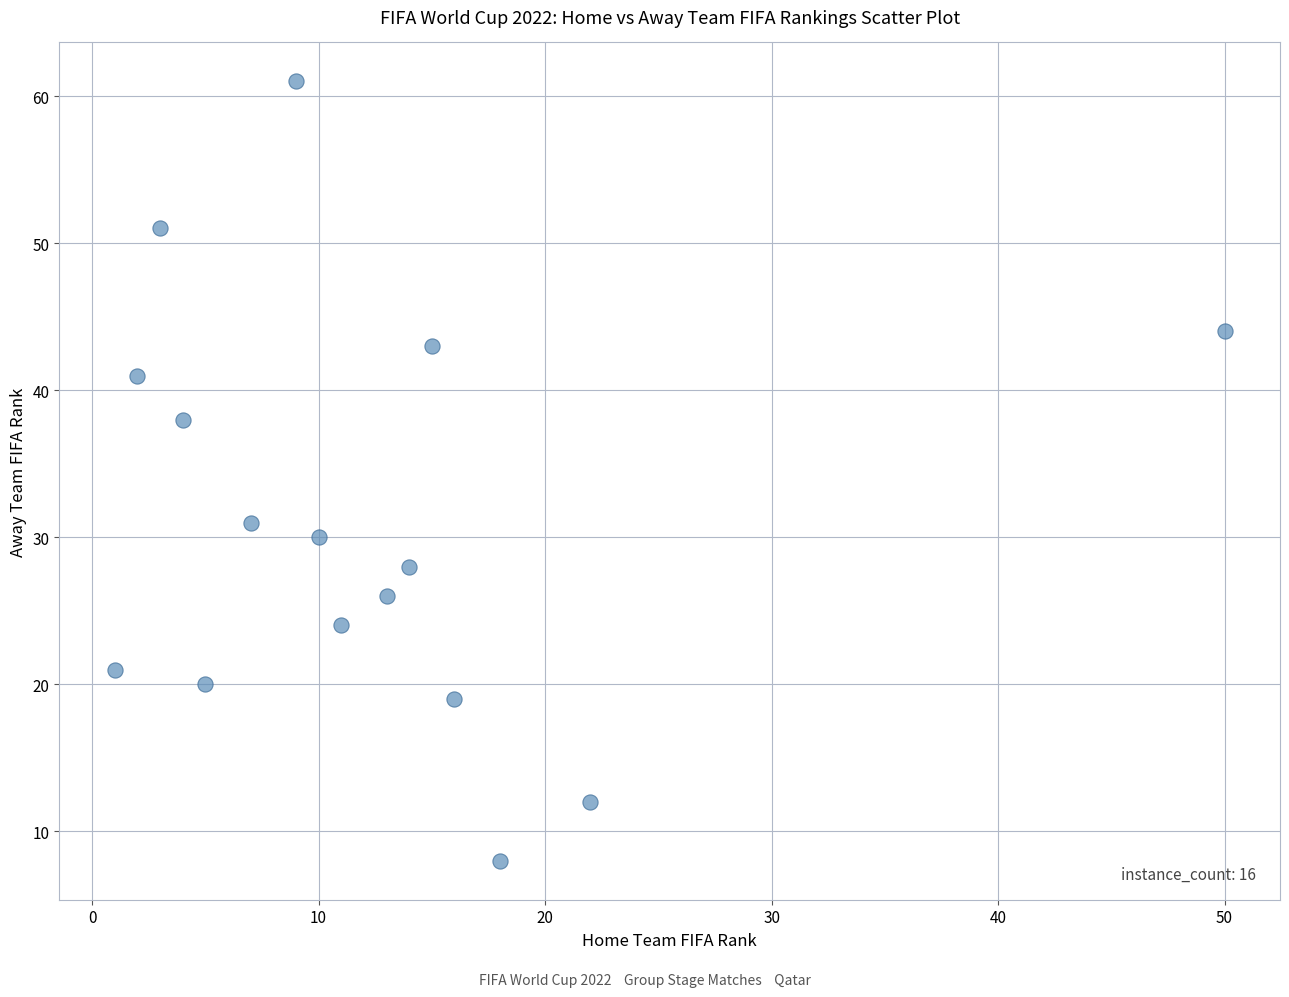

What is the range of X values (max minus min)?

49